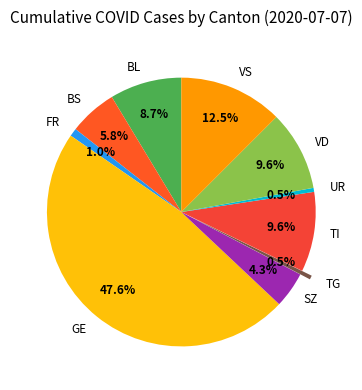

What percentage is NOT represented by GE?

52.4%